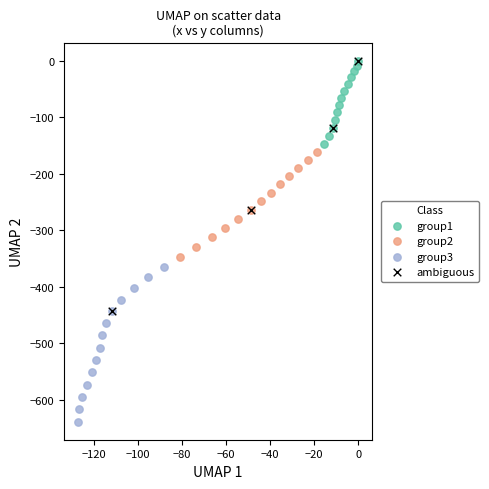

What are all the series names shown in the legend?

group1, group2, group3, ambiguous